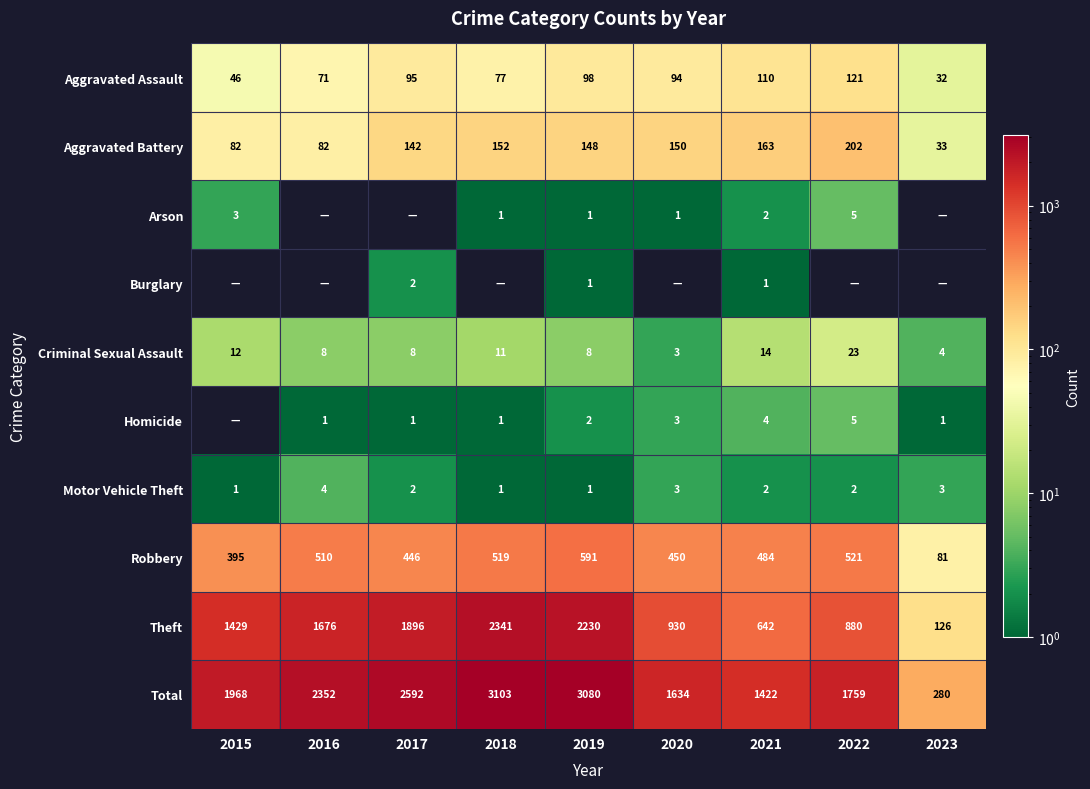

What is the maximum value for Theft?

2341